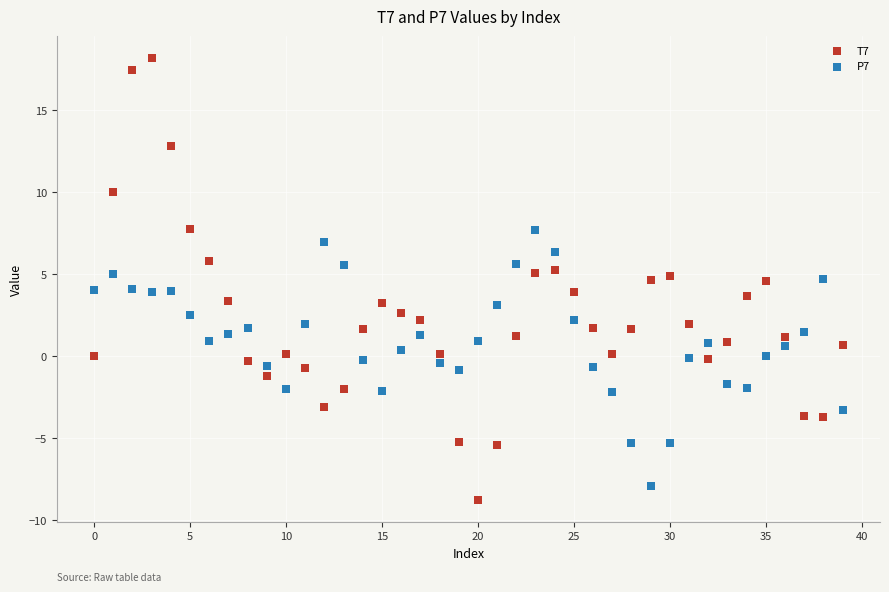

What are all the series names shown in the legend?

T7, P7